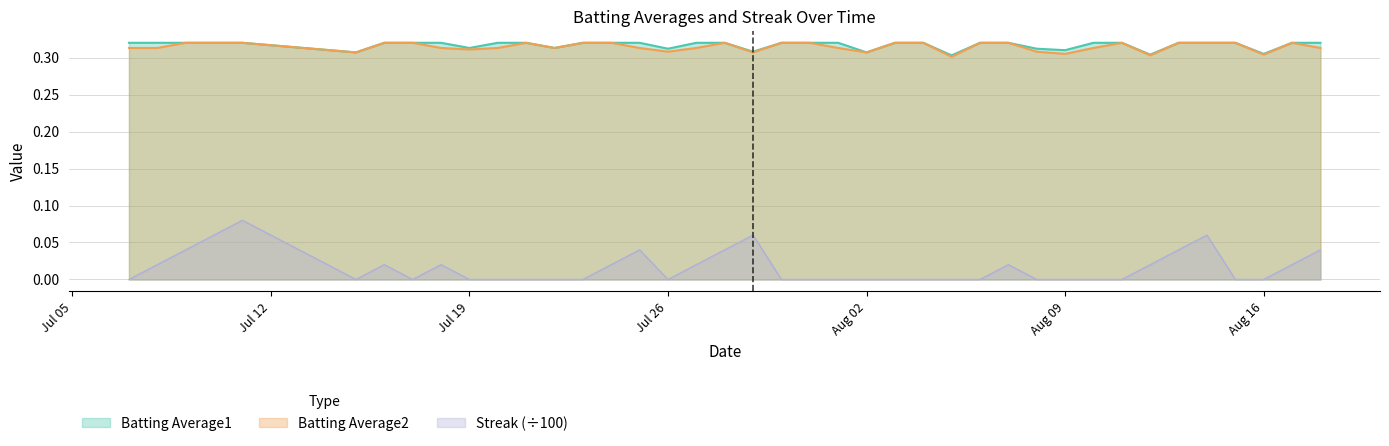

What is the maximum value for Streak?

0.1